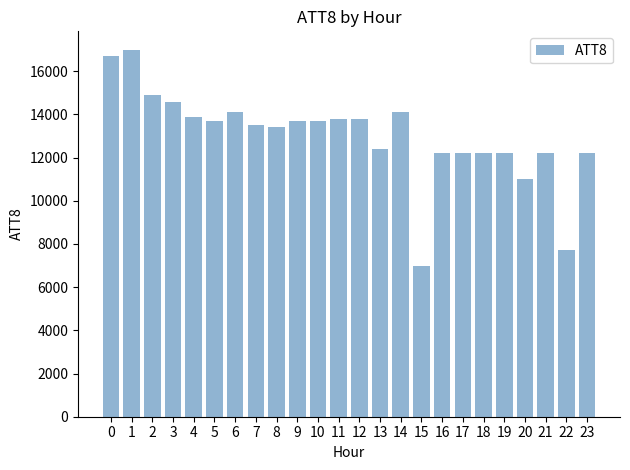

What is the change in value from 6 to 16?

-1900